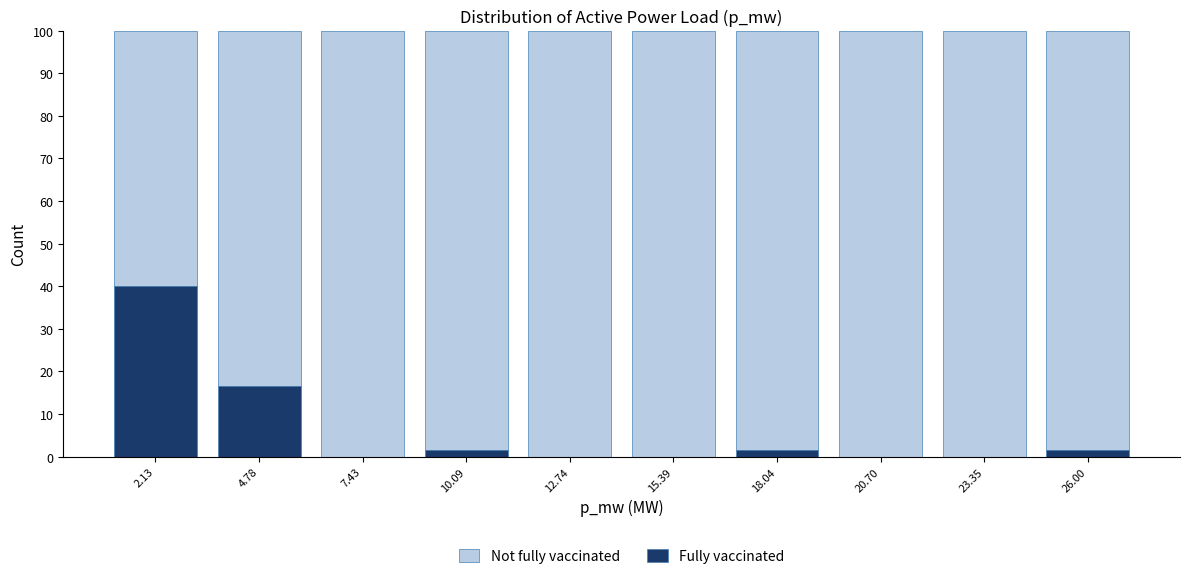

Reading left to right, what are the values for Fully vaccinated?

2.13=40.0	4.78=16.7	7.43=0.0	10.09=1.7	12.74=0.0	15.39=0.0	18.04=1.7	20.70=0.0	23.35=0.0	26.00=1.7